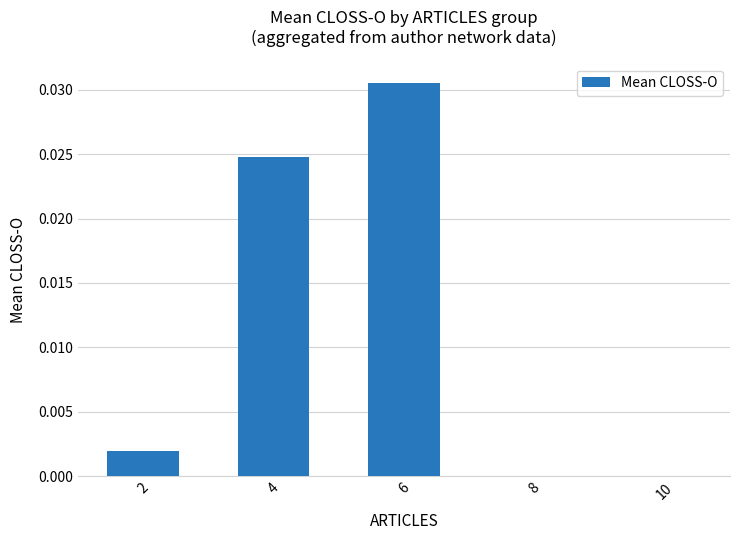

How many distinct data groups are displayed?

1